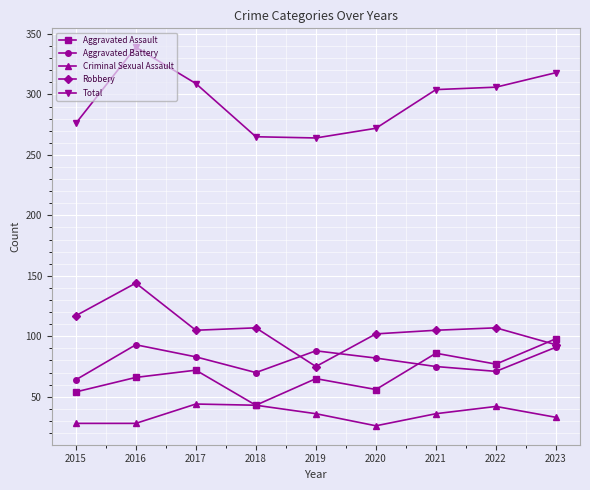

True or false: Robbery and Criminal Sexual Assault cross at least once.

False